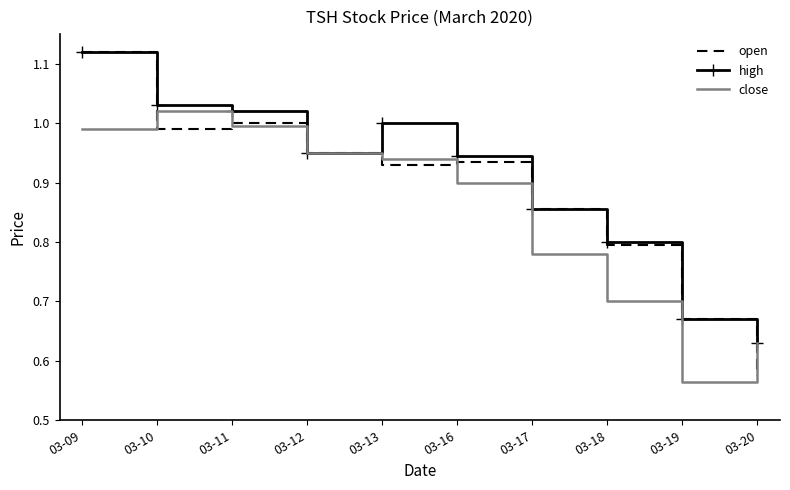

What is the difference between the highest and lowest values at 03-17?

0.1